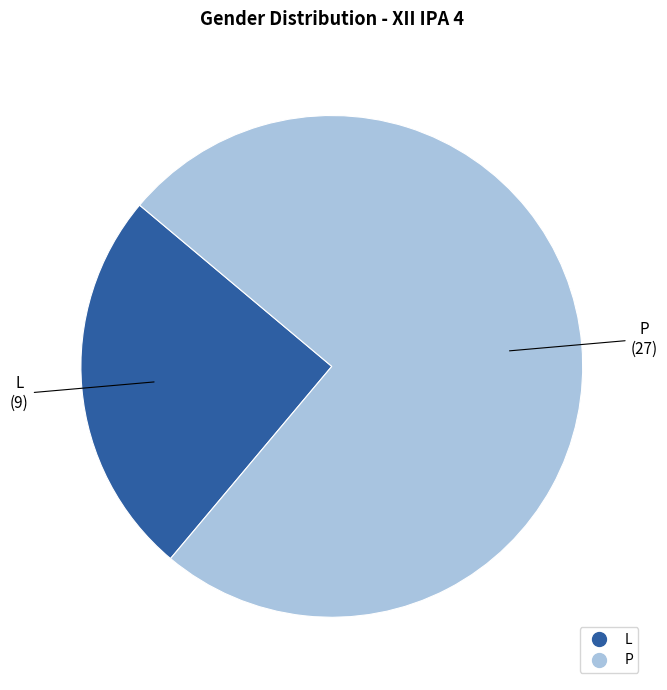

Is the sum of L and P greater than half?

Yes